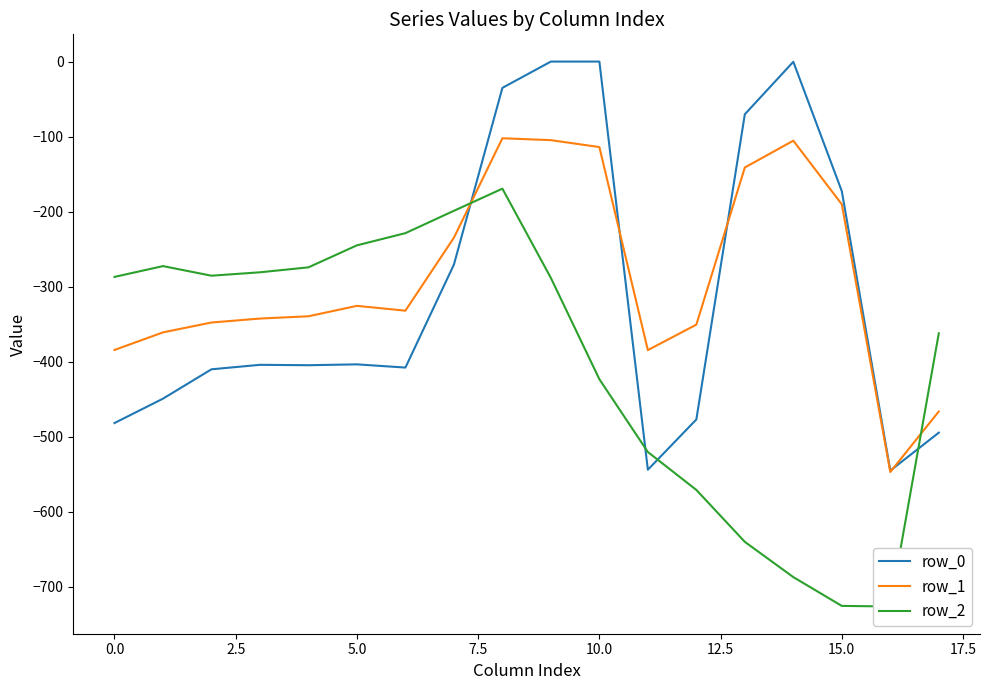

True or false: row_1 has a value of -446.7 at 5.0.

False